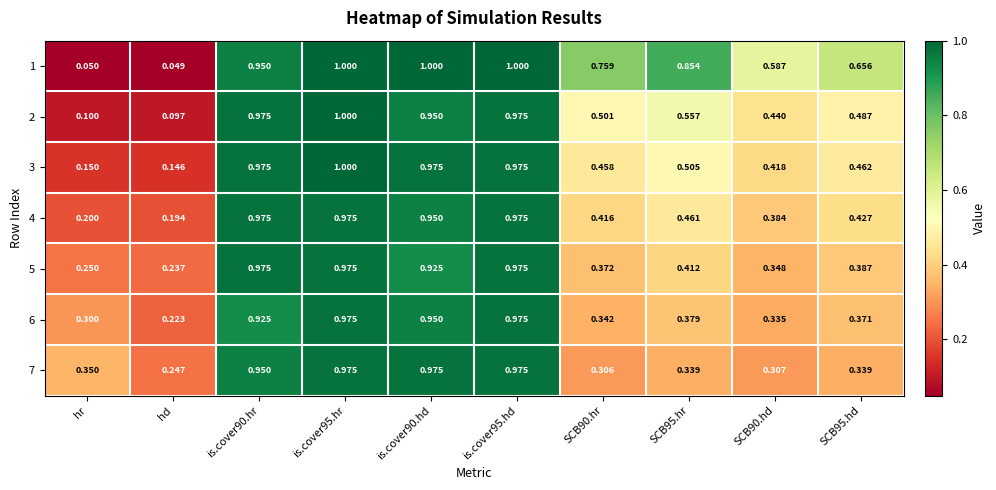

At which label is 2 closest to 0?

hd